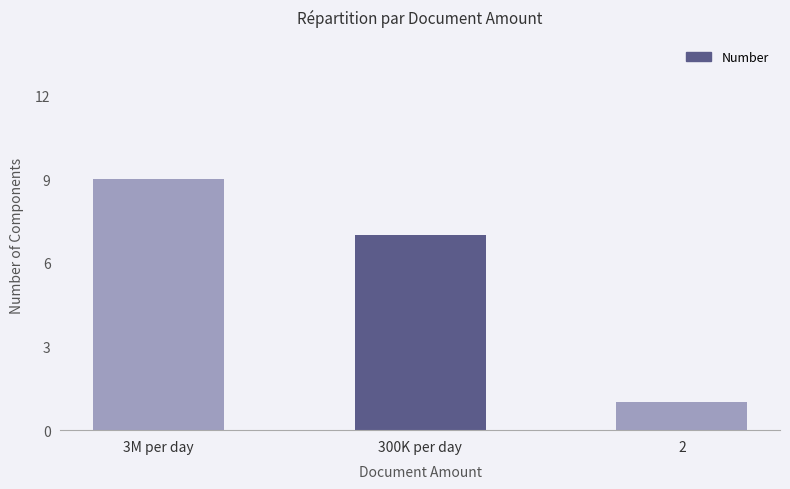

Rank the categories by value from lowest to highest.

2, 300K per day, 3M per day